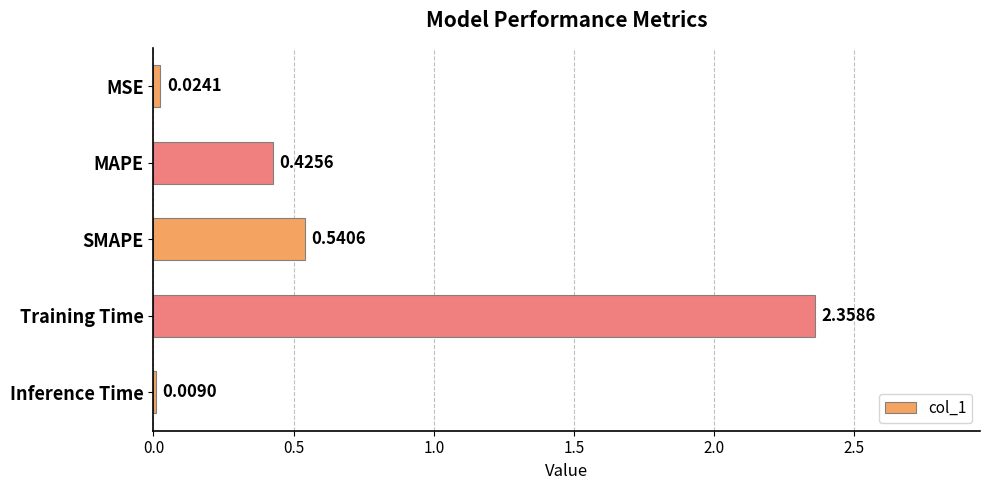

Which category has the lowest value across all series?

Inference Time